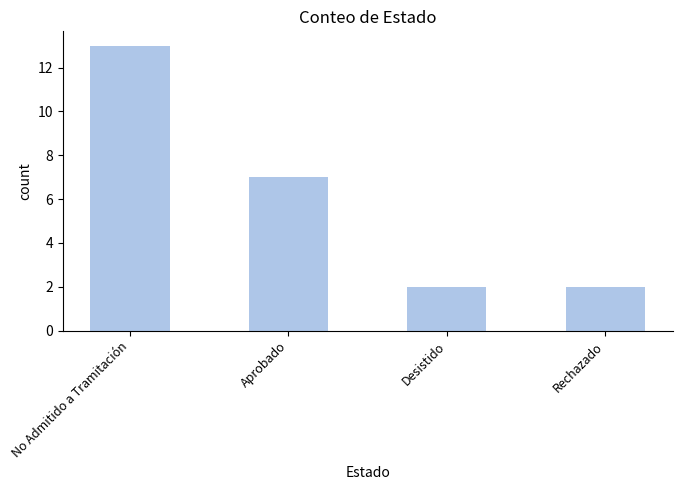

What is the difference between the values at No Admitido a Tramitación and Desistido?

11